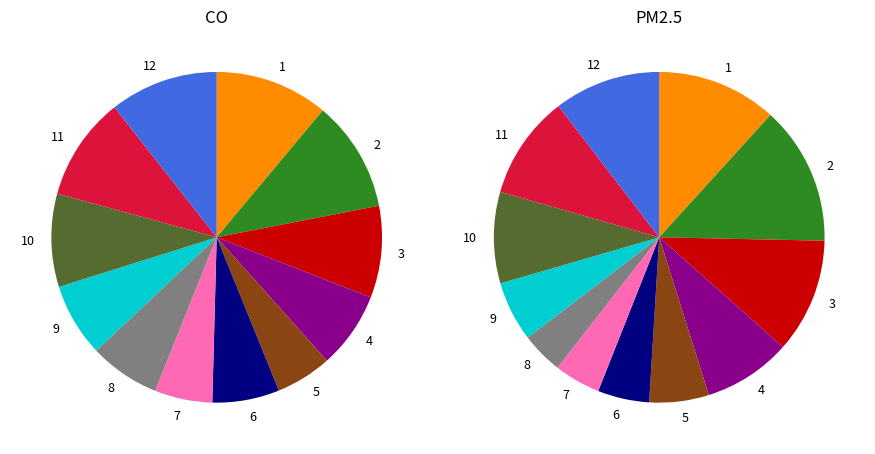

To the nearest percent, what percentage of the pie is 2?

14%